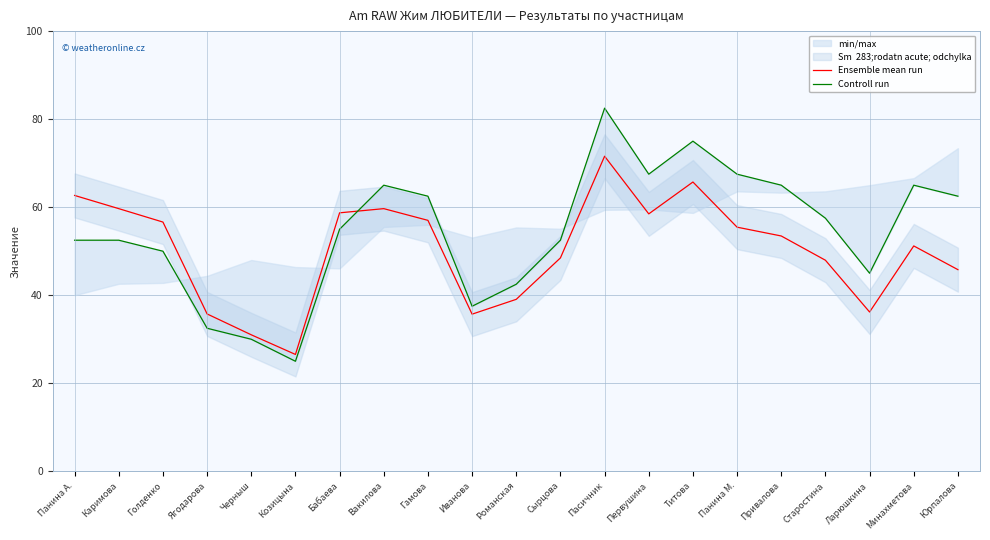

The Ensemble mean run series shows 25.6 at Старостина. True or false?

False